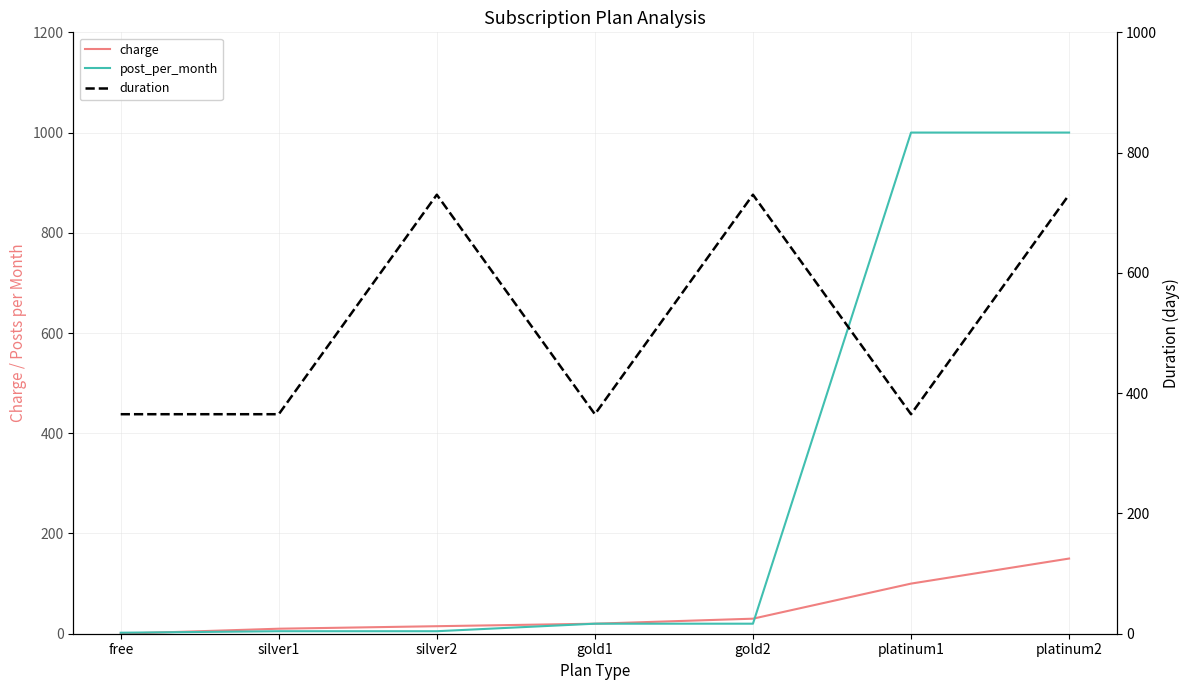

How many interior local valleys does the duration series have?

2